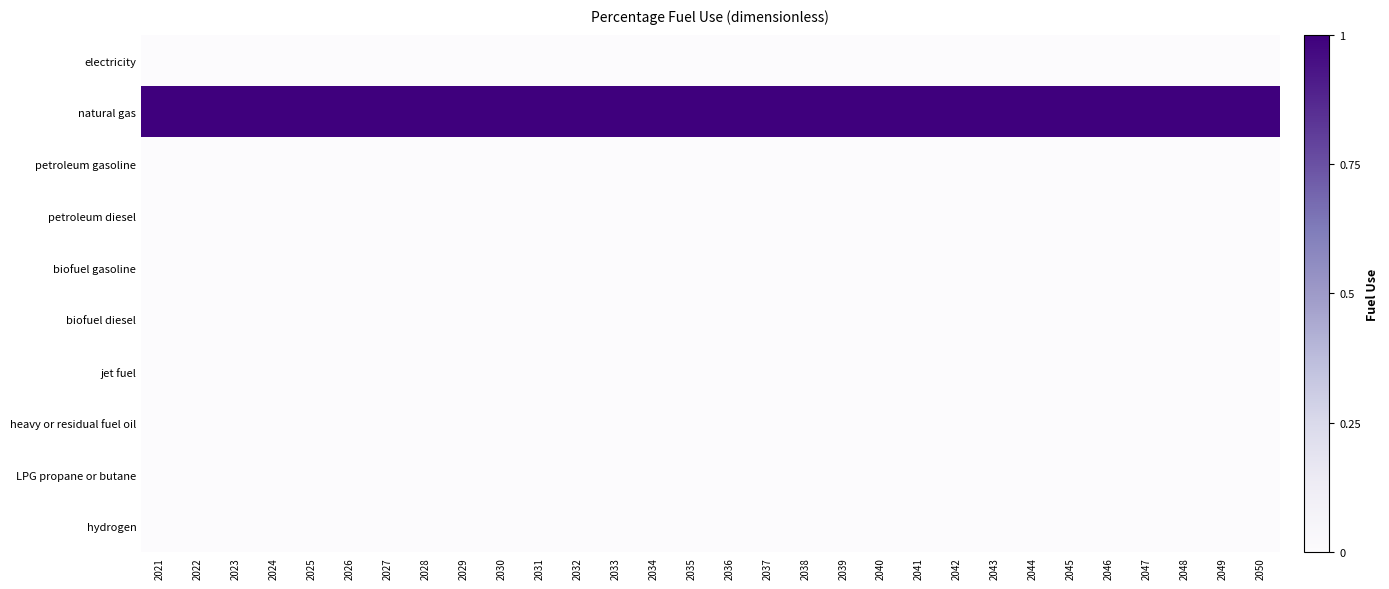

Reading left to right, extract all data points from this chart.

electricity: 2021=0	2022=0	2023=0	2024=0	2025=0	2026=0	2027=0	2028=0	2029=0	2030=0	2031=0	2032=0	2033=0	2034=0	2035=0	2036=0	2037=0	2038=0	2039=0	2040=0	2041=0	2042=0	2043=0	2044=0	2045=0	2046=0	2047=0	2048=0	2049=0	2050=0
natural gas: 2021=1	2022=1	2023=1	2024=1	2025=1	2026=1	2027=1	2028=1	2029=1	2030=1	2031=1	2032=1	2033=1	2034=1	2035=1	2036=1	2037=1	2038=1	2039=1	2040=1	2041=1	2042=1	2043=1	2044=1	2045=1	2046=1	2047=1	2048=1	2049=1	2050=1
petroleum gasoline: 2021=0	2022=0	2023=0	2024=0	2025=0	2026=0	2027=0	2028=0	2029=0	2030=0	2031=0	2032=0	2033=0	2034=0	2035=0	2036=0	2037=0	2038=0	2039=0	2040=0	2041=0	2042=0	2043=0	2044=0	2045=0	2046=0	2047=0	2048=0	2049=0	2050=0
petroleum diesel: 2021=0	2022=0	2023=0	2024=0	2025=0	2026=0	2027=0	2028=0	2029=0	2030=0	2031=0	2032=0	2033=0	2034=0	2035=0	2036=0	2037=0	2038=0	2039=0	2040=0	2041=0	2042=0	2043=0	2044=0	2045=0	2046=0	2047=0	2048=0	2049=0	2050=0
biofuel gasoline: 2021=0	2022=0	2023=0	2024=0	2025=0	2026=0	2027=0	2028=0	2029=0	2030=0	2031=0	2032=0	2033=0	2034=0	2035=0	2036=0	2037=0	2038=0	2039=0	2040=0	2041=0	2042=0	2043=0	2044=0	2045=0	2046=0	2047=0	2048=0	2049=0	2050=0
biofuel diesel: 2021=0	2022=0	2023=0	2024=0	2025=0	2026=0	2027=0	2028=0	2029=0	2030=0	2031=0	2032=0	2033=0	2034=0	2035=0	2036=0	2037=0	2038=0	2039=0	2040=0	2041=0	2042=0	2043=0	2044=0	2045=0	2046=0	2047=0	2048=0	2049=0	2050=0
jet fuel: 2021=0	2022=0	2023=0	2024=0	2025=0	2026=0	2027=0	2028=0	2029=0	2030=0	2031=0	2032=0	2033=0	2034=0	2035=0	2036=0	2037=0	2038=0	2039=0	2040=0	2041=0	2042=0	2043=0	2044=0	2045=0	2046=0	2047=0	2048=0	2049=0	2050=0
heavy or residual fuel oil: 2021=0	2022=0	2023=0	2024=0	2025=0	2026=0	2027=0	2028=0	2029=0	2030=0	2031=0	2032=0	2033=0	2034=0	2035=0	2036=0	2037=0	2038=0	2039=0	2040=0	2041=0	2042=0	2043=0	2044=0	2045=0	2046=0	2047=0	2048=0	2049=0	2050=0
LPG propane or butane: 2021=0	2022=0	2023=0	2024=0	2025=0	2026=0	2027=0	2028=0	2029=0	2030=0	2031=0	2032=0	2033=0	2034=0	2035=0	2036=0	2037=0	2038=0	2039=0	2040=0	2041=0	2042=0	2043=0	2044=0	2045=0	2046=0	2047=0	2048=0	2049=0	2050=0
hydrogen: 2021=0	2022=0	2023=0	2024=0	2025=0	2026=0	2027=0	2028=0	2029=0	2030=0	2031=0	2032=0	2033=0	2034=0	2035=0	2036=0	2037=0	2038=0	2039=0	2040=0	2041=0	2042=0	2043=0	2044=0	2045=0	2046=0	2047=0	2048=0	2049=0	2050=0